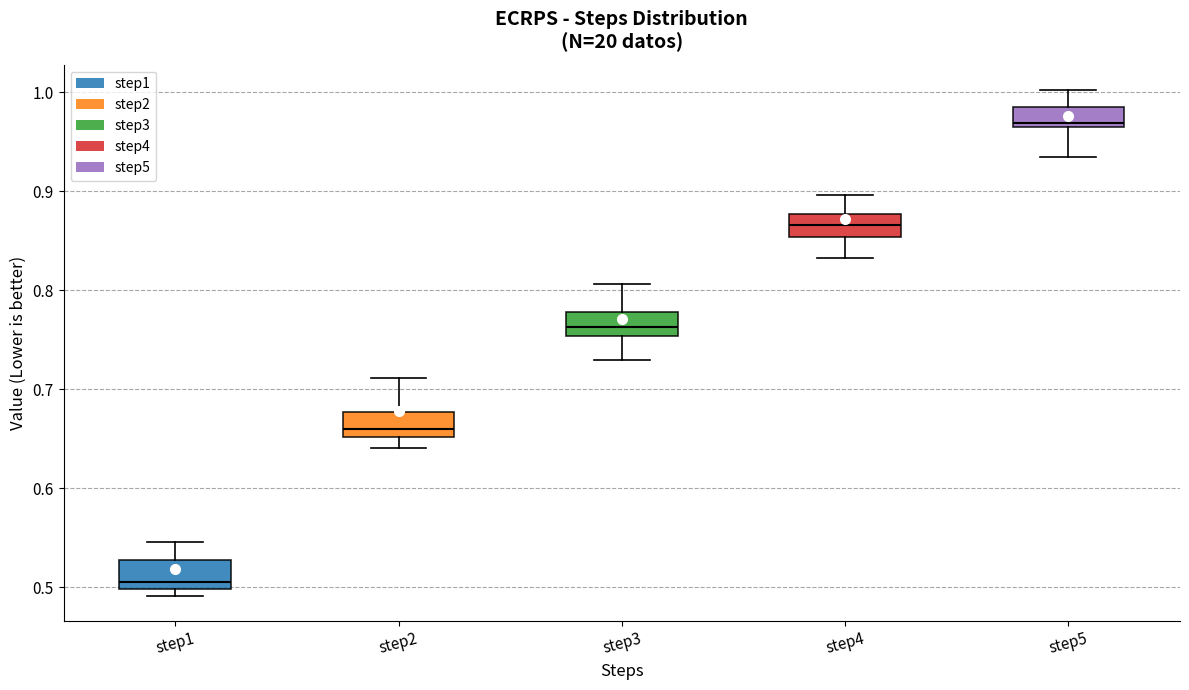

Reading left to right, read every box against the y-axis: the position of its median line, the range the box covers, and the ends of its whiskers. The values are not printed on the chart, so give them approximately, as read against the axis.

step1: median 0.51, box 0.50 to 0.53, whiskers 0.49 to 0.55
step2: median 0.66, box 0.65 to 0.68, whiskers 0.64 to 0.71
step3: median 0.76, box 0.75 to 0.78, whiskers 0.73 to 0.81
step4: median 0.87, box 0.85 to 0.88, whiskers 0.83 to 0.90
step5: median 0.97, box 0.96 to 0.98, whiskers 0.93 to 1.00